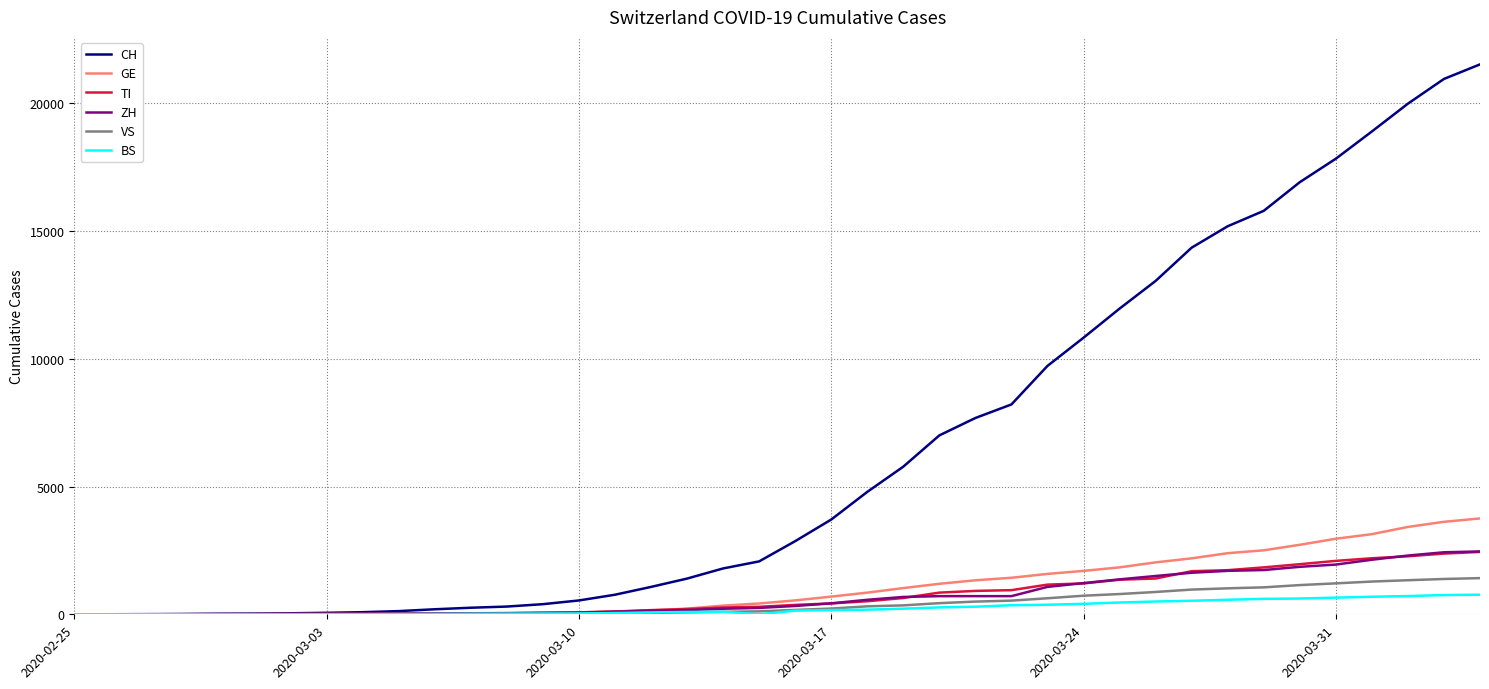

Count the number of categories in the chart.

40